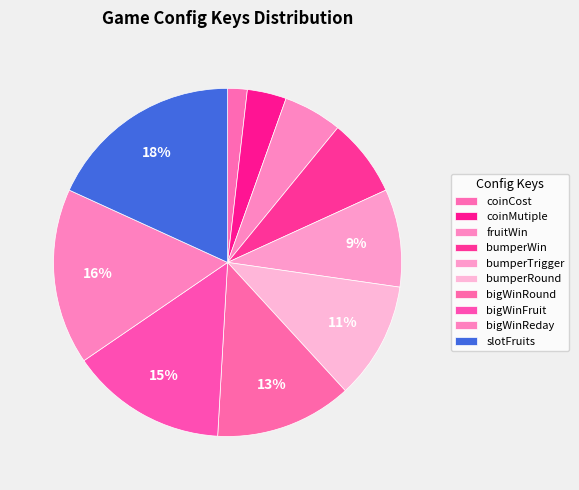

To the nearest percent, what is the difference between the largest and smallest slice percentages?

16%